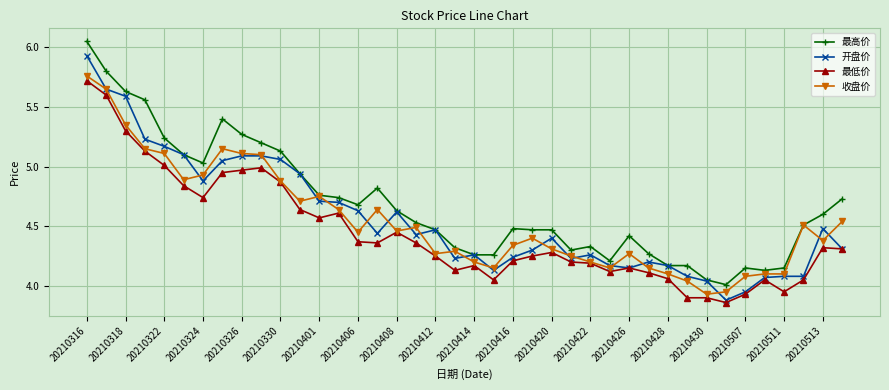

True or false: 最低价 has more than 2 points higher than both neighbors.

True